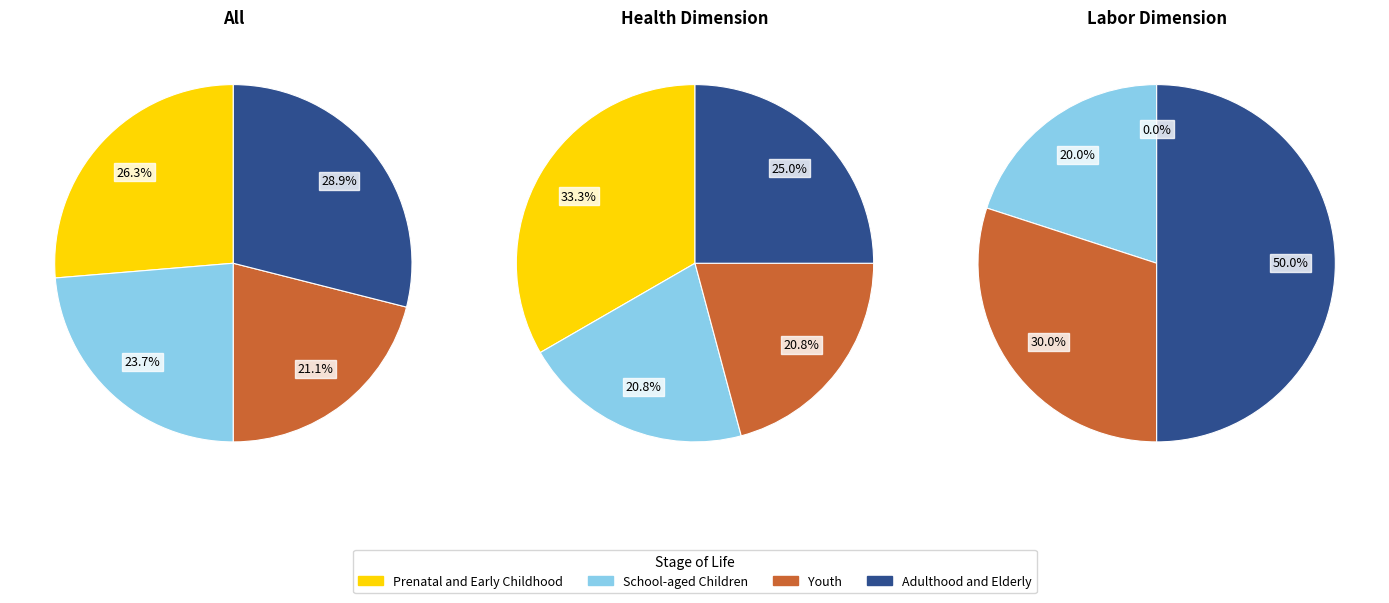

To the nearest percent, what is the combined percentage of Prenatal and Early Childhood and School-aged Children?

50%